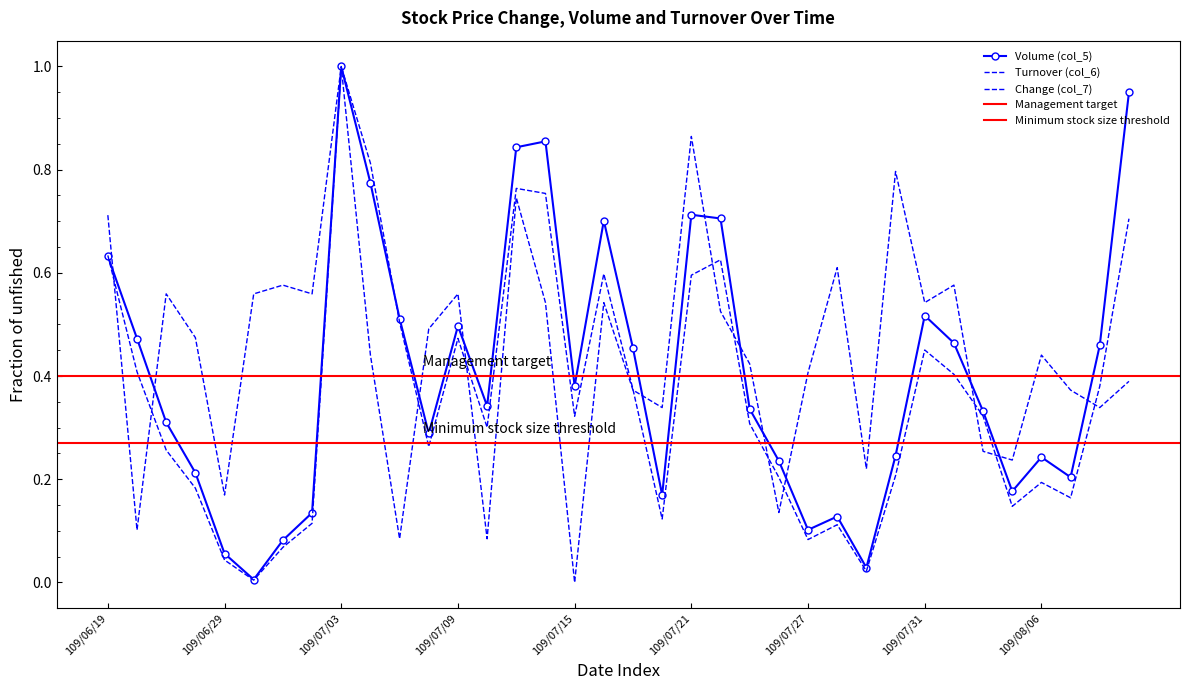

Does the chart have visible grid lines?

No